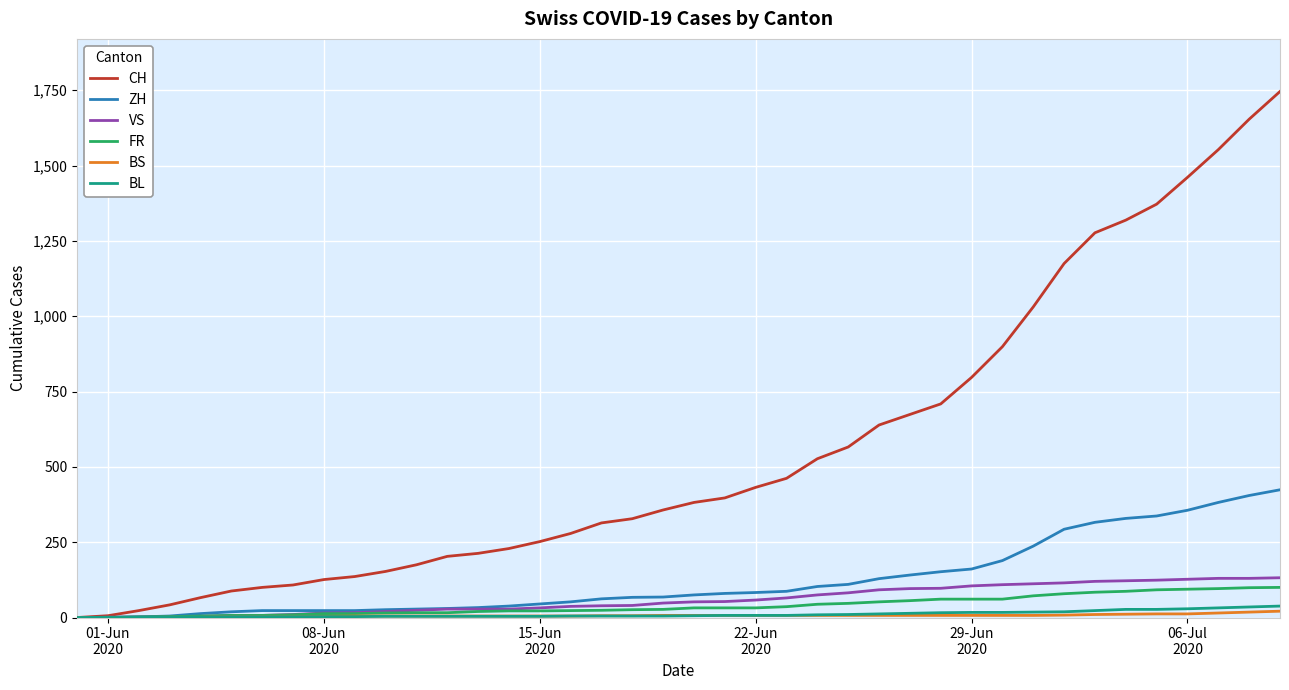

Which series has the largest total across all categories?

CH